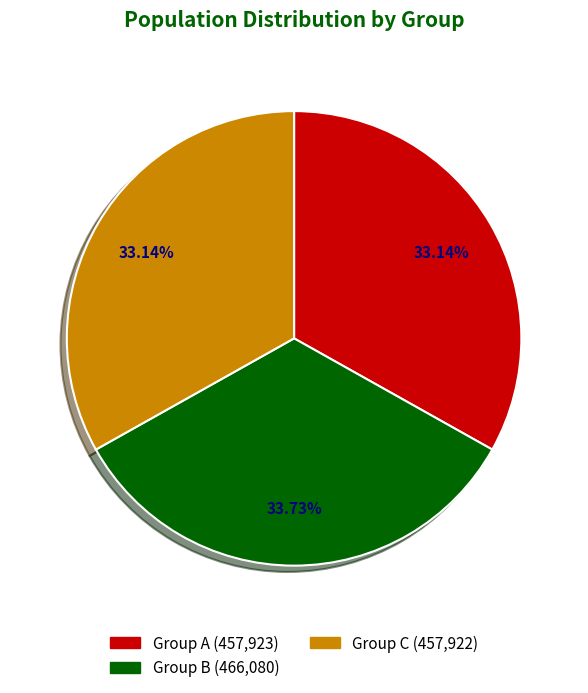

Do Group B (466,080) and Group C (457,922) together represent more than half of the pie?

Yes